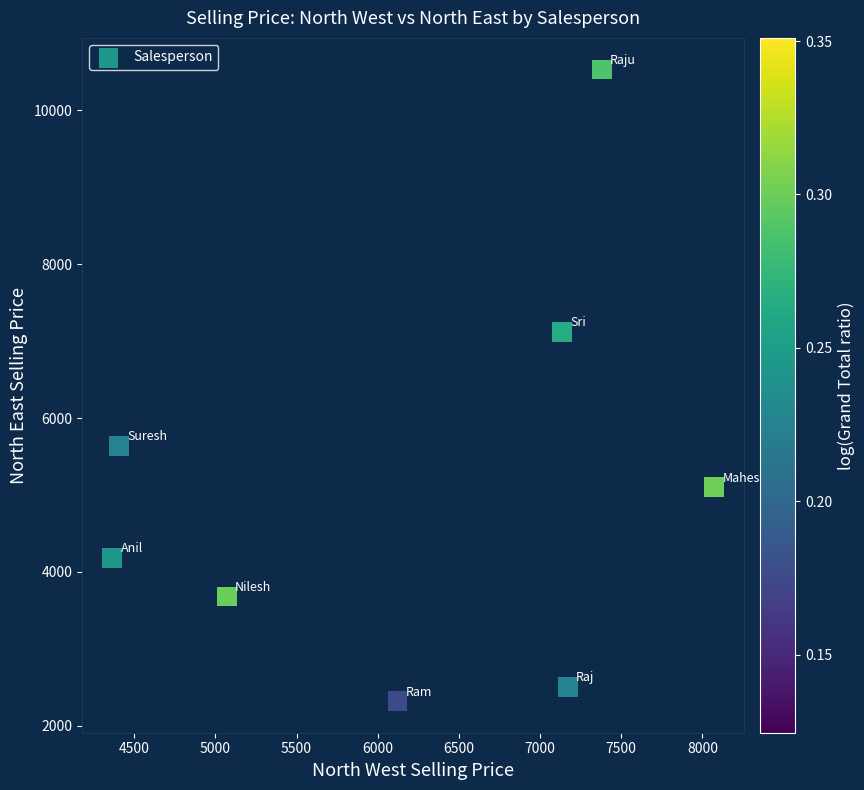

What is the range of Y values (max minus min)?

8209.5